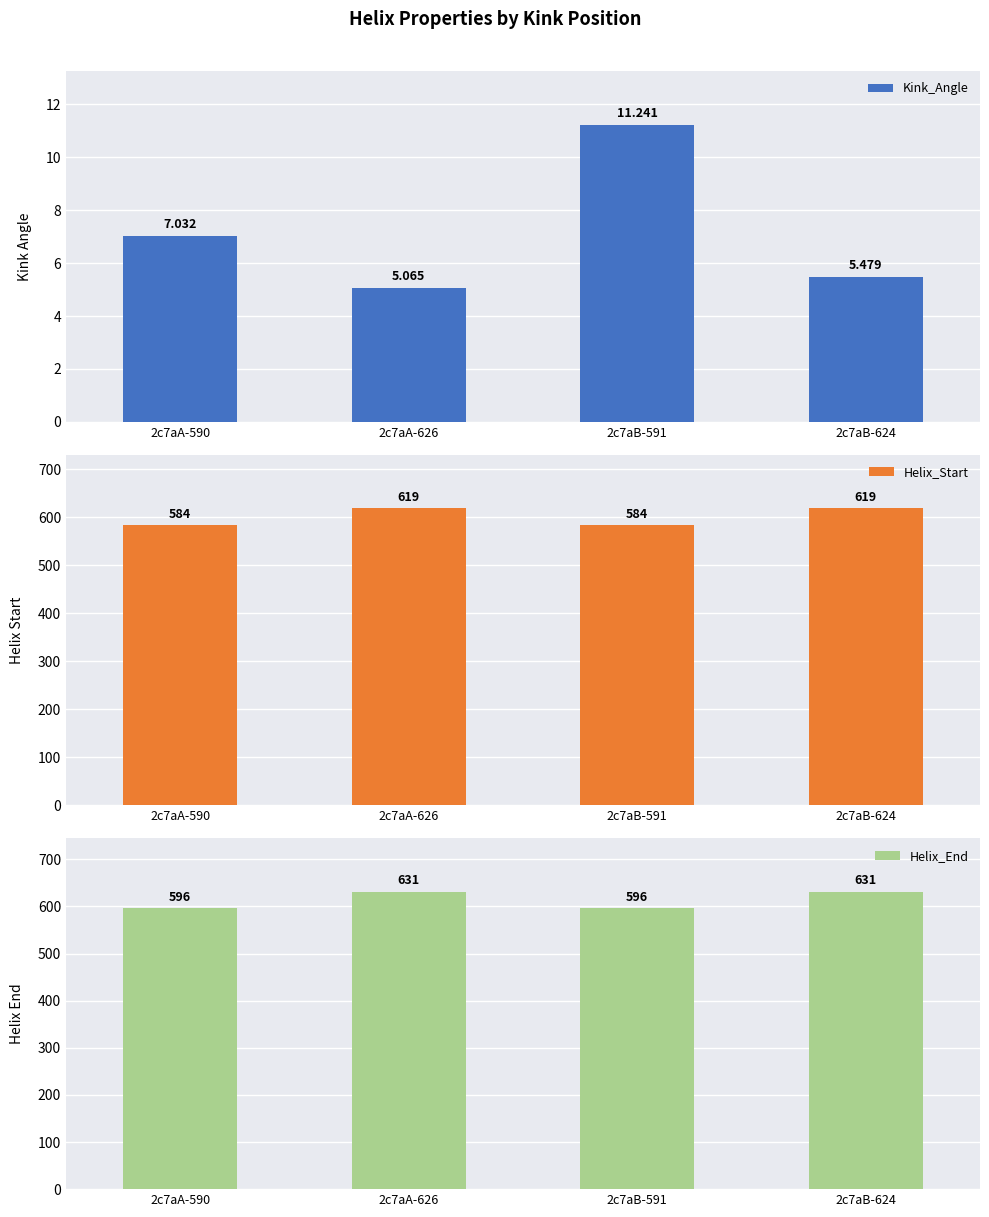

What is the difference between the Kink_Angle values at 2c7aA-590 and 2c7aA-626?

2.0